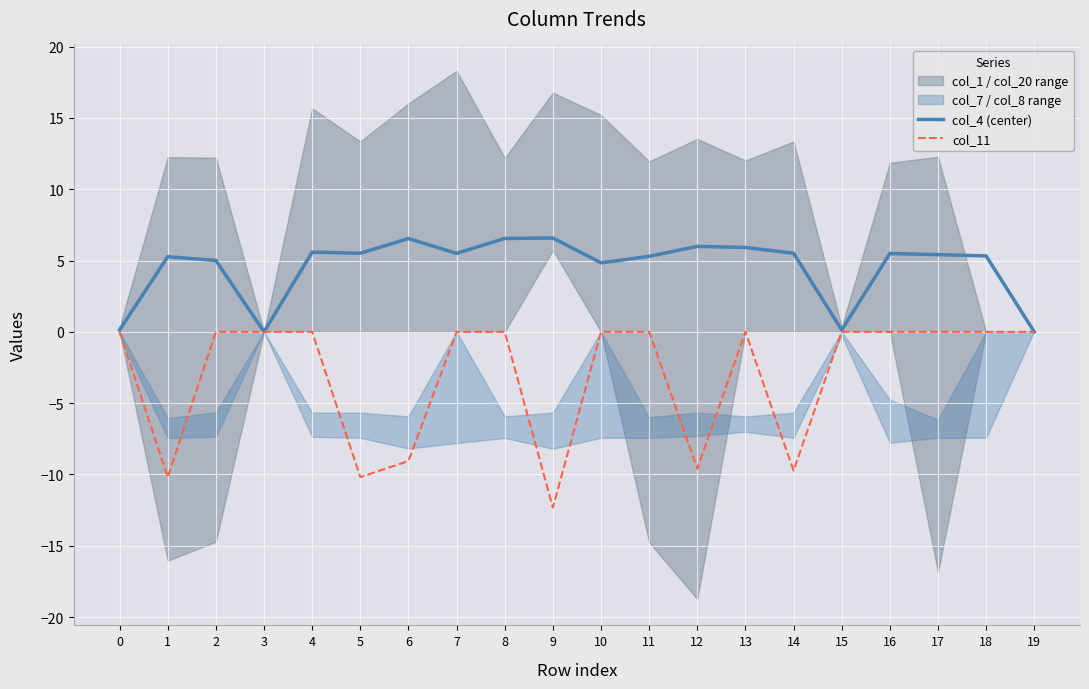

Which series has the largest range (max minus min)?

col_11